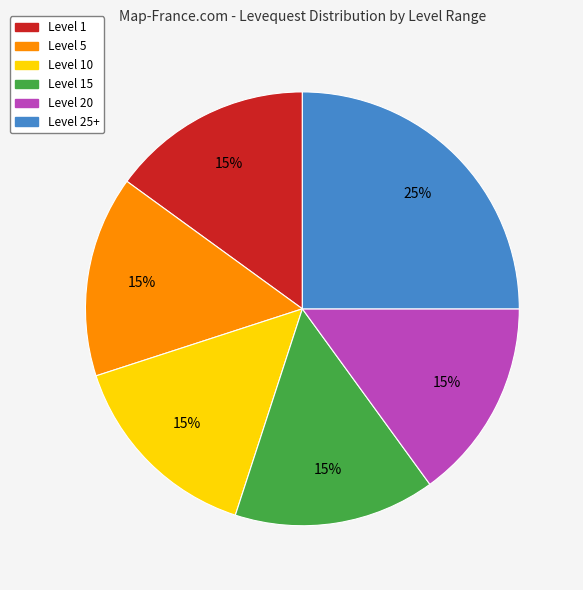

Is there a majority slice in this chart?

No